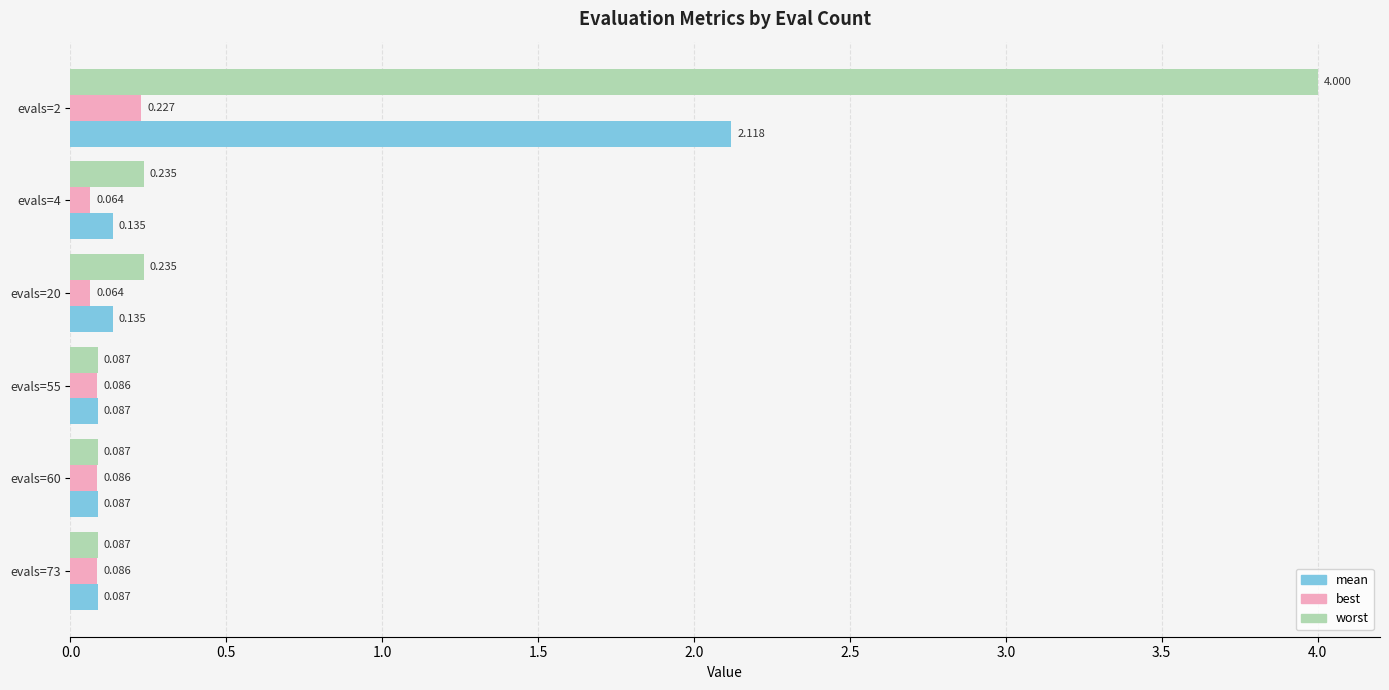

List the series in order of their overall mean, highest first.

worst, mean, best